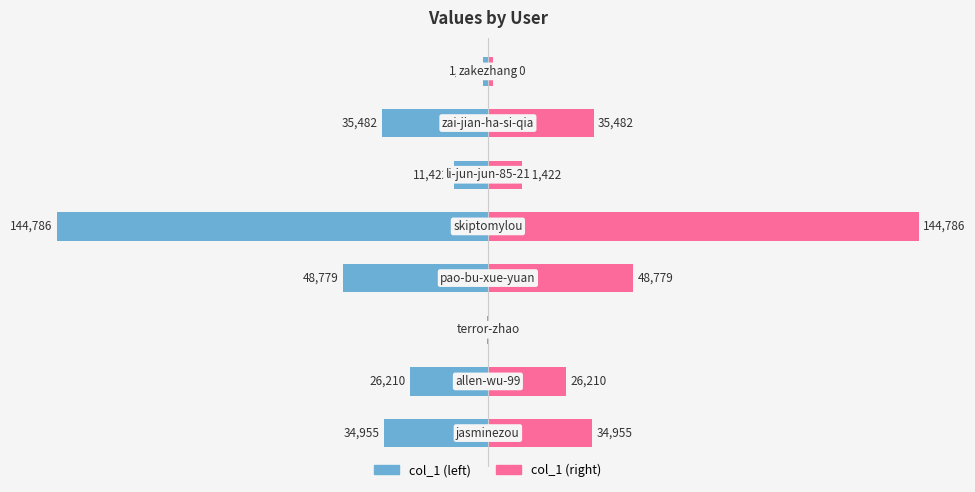

How many bars are there in total?

16